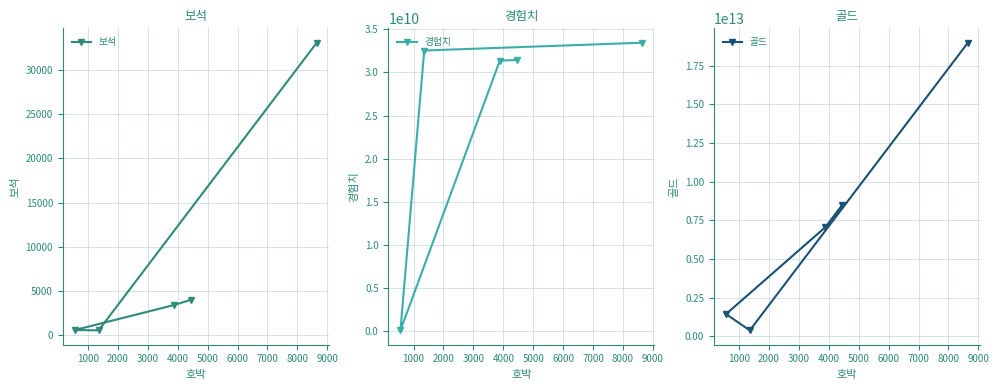

True or false: 경험치 and 골드 cross at least once.

False